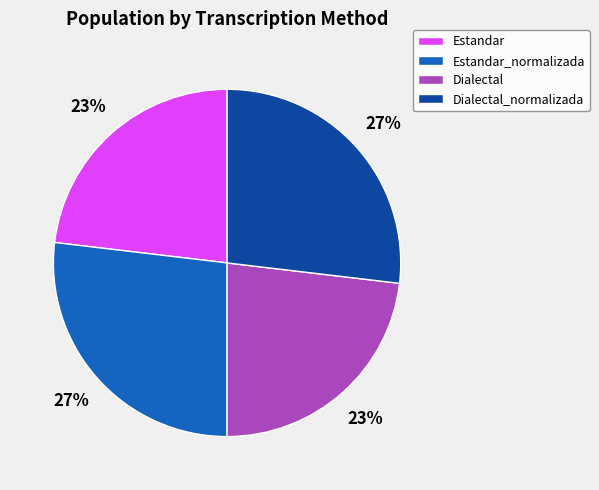

Approximately how many times larger is the value at Estandar compared to Estandar_normalizada?

0.9